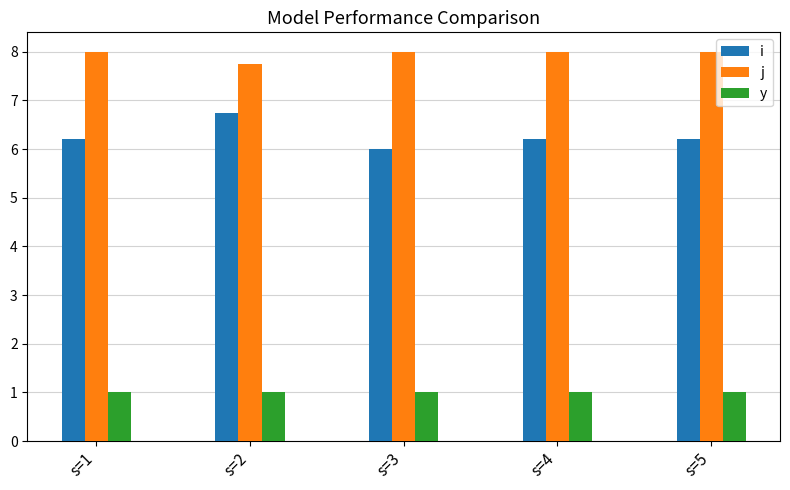

Rank the series by their average value, from highest to lowest.

j, i, y